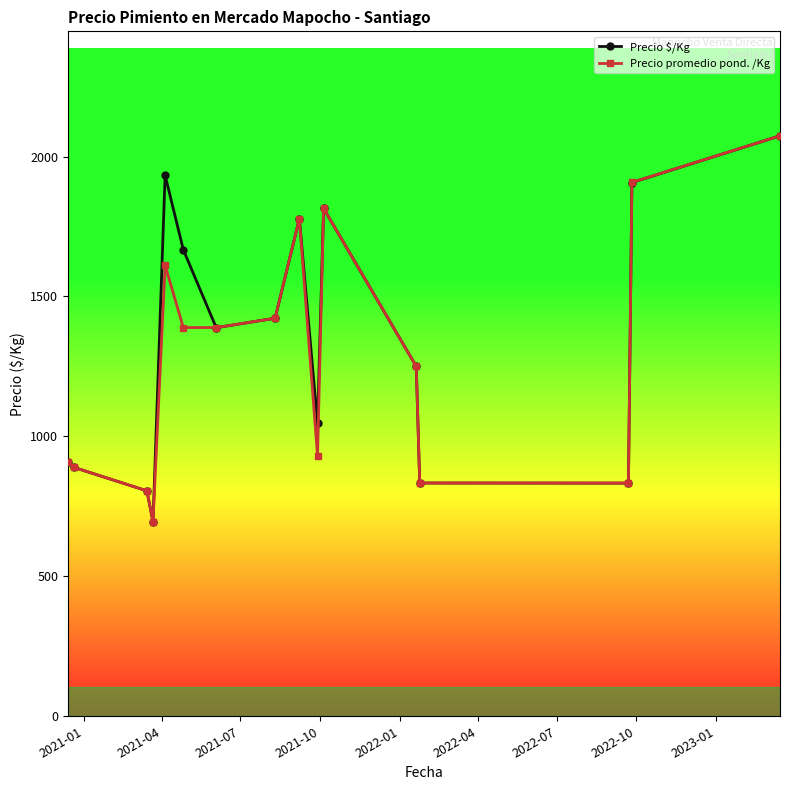

What is the smallest value displayed?

694.4